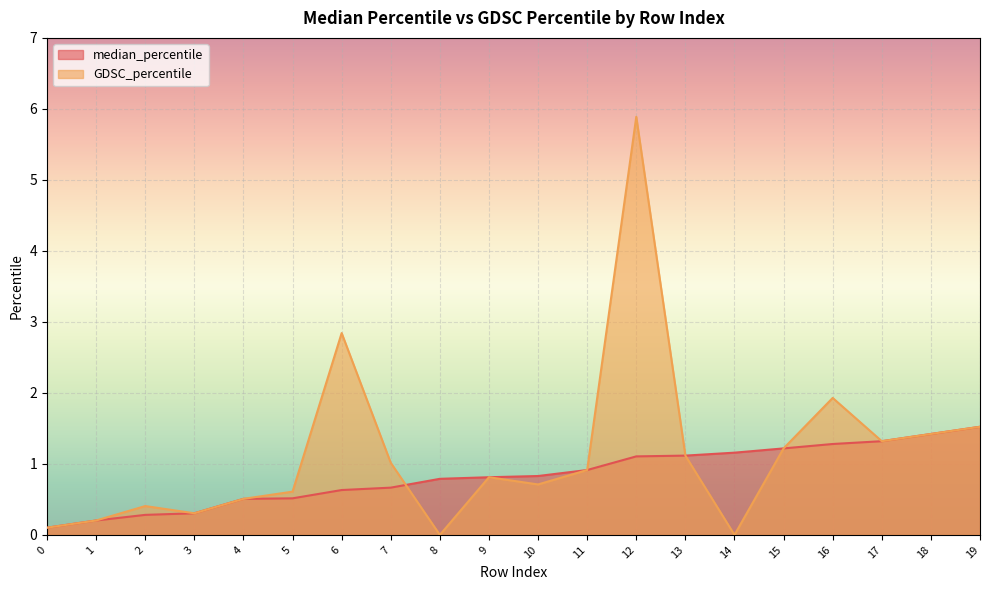

True or false: GDSC_percentile and median_percentile cross at least once.

True